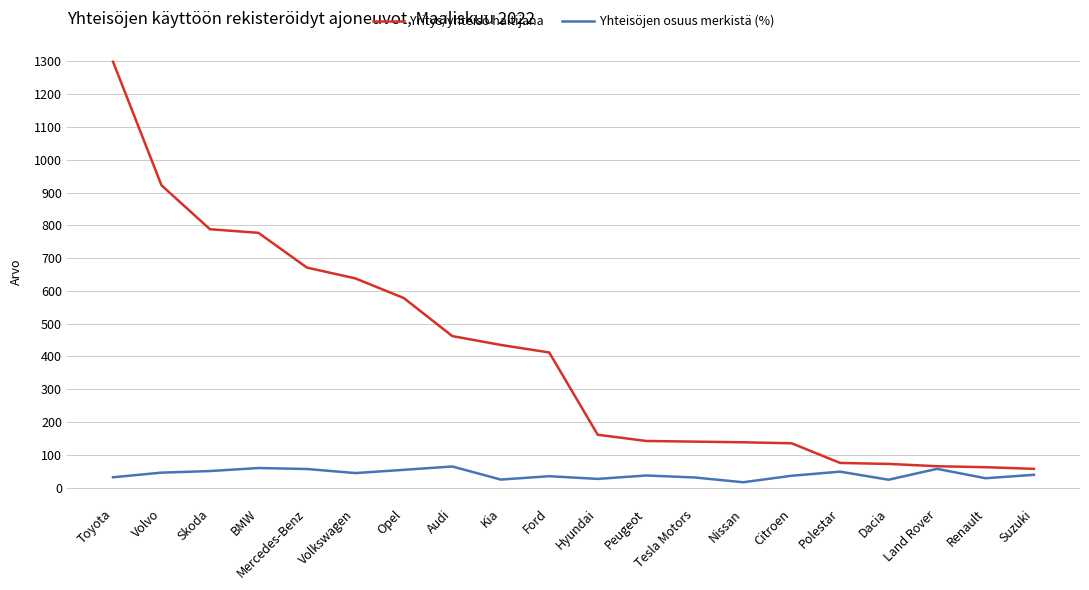

List the series in order of their peak value, lowest first.

Yhteisöjen osuus merkistä (%), Yritys/yhteisö haltijana